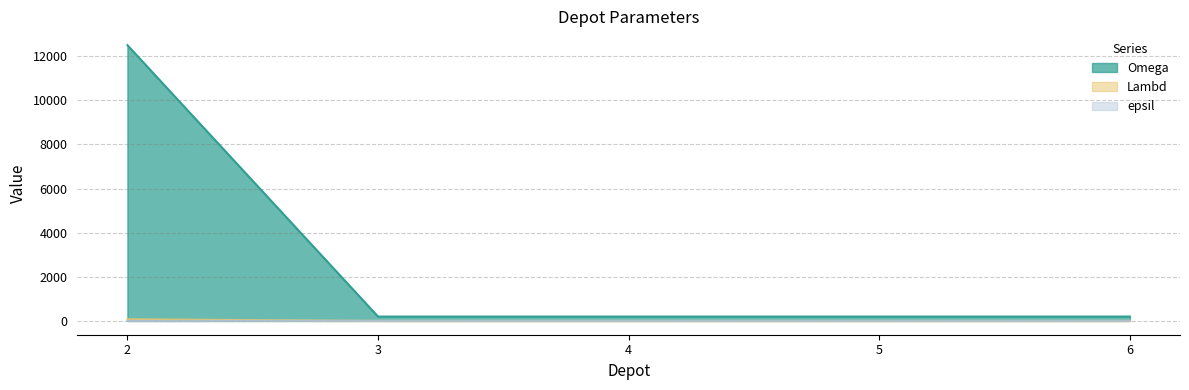

At which category is the sum across all series the highest?

2